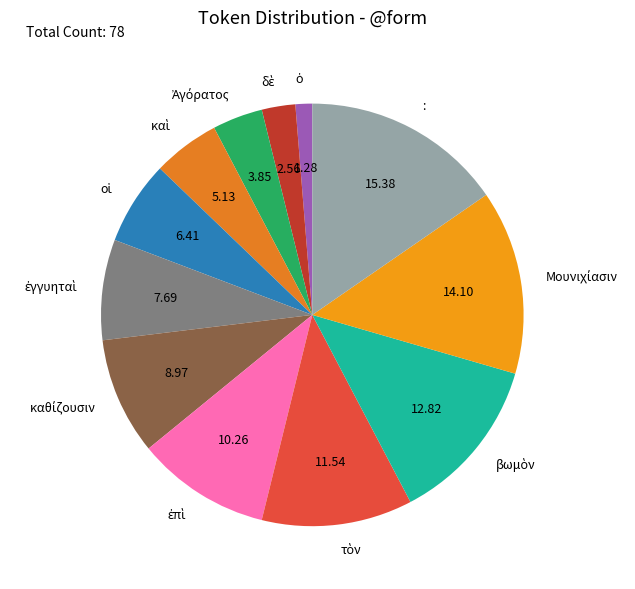

Is there a majority slice in this chart?

No